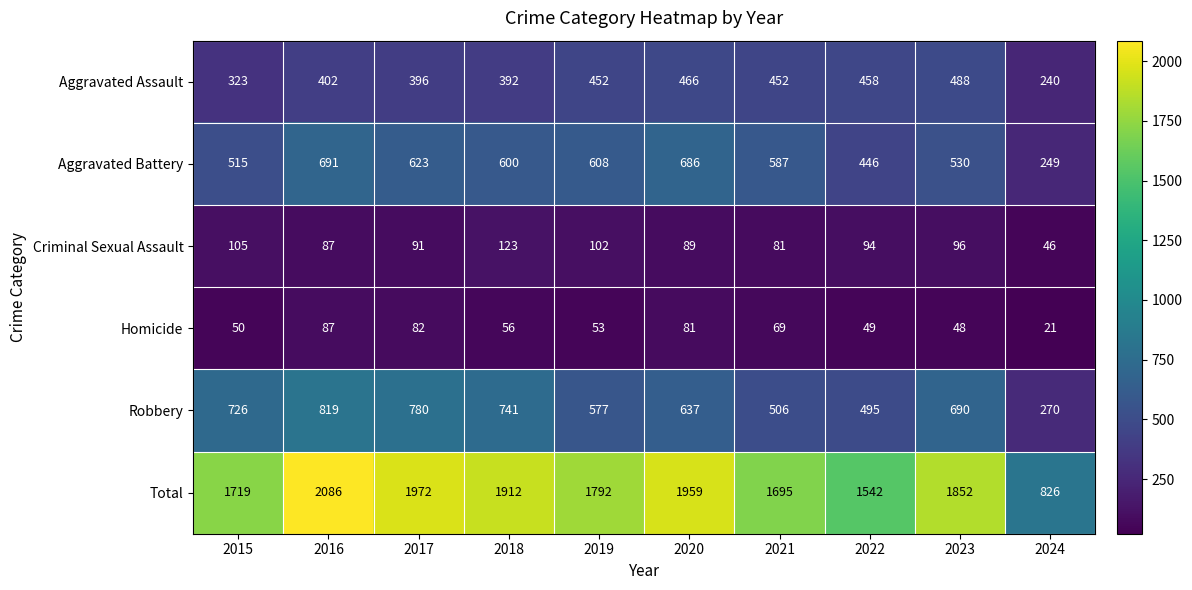

At which label is Aggravated Battery closest to 470?

2022